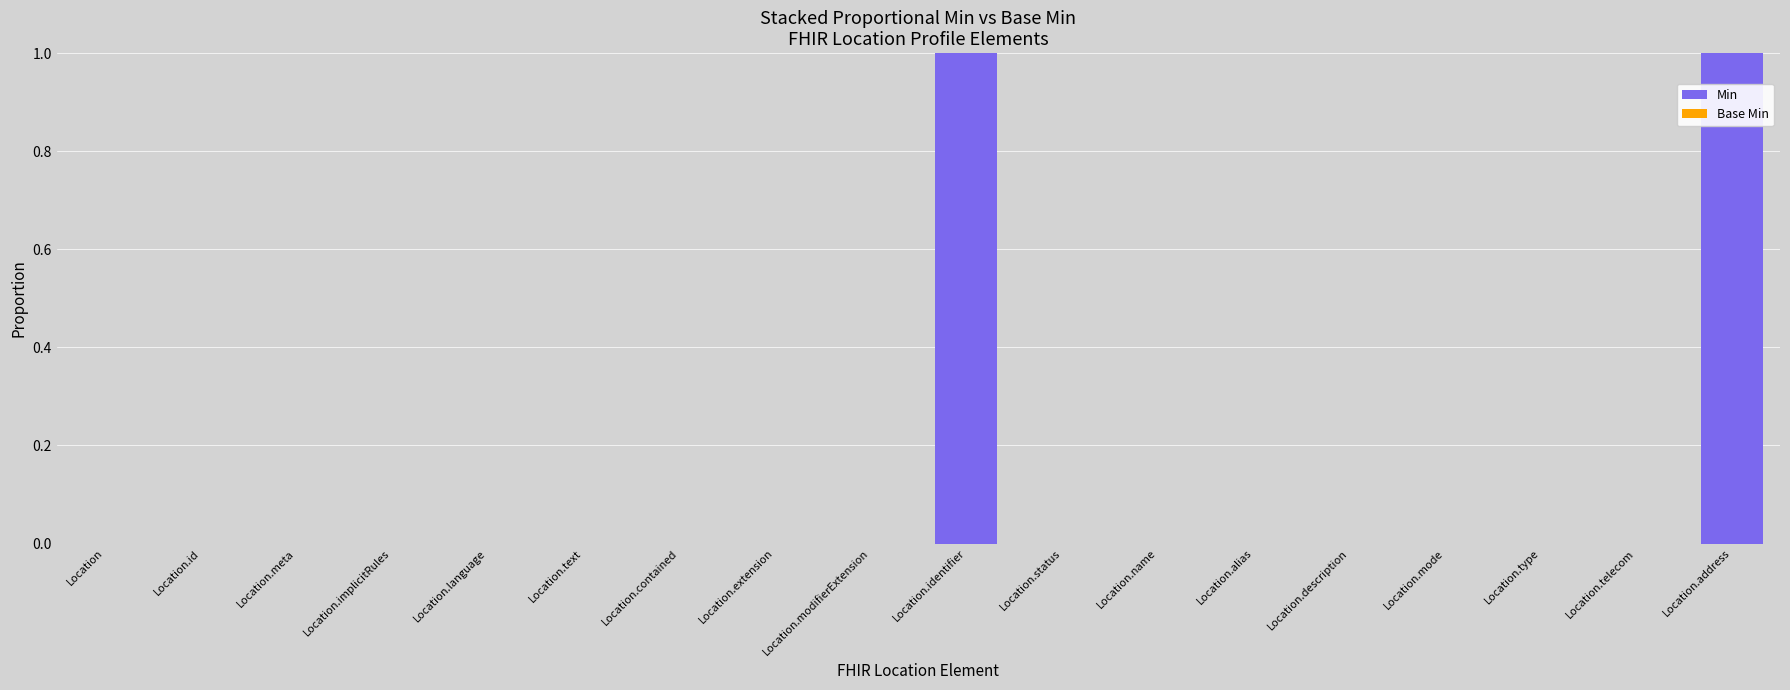

The chart shows a value of 1 at Location.meta. True or false?

False